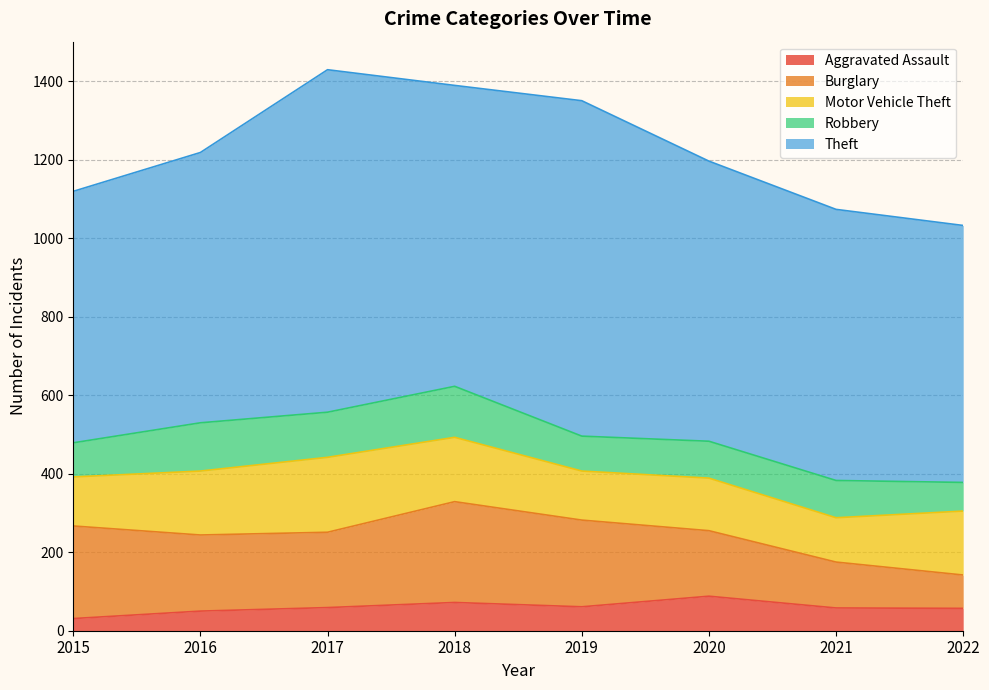

Is the value of Motor Vehicle Theft at 2021 greater than the value of Robbery at 2021?

Yes